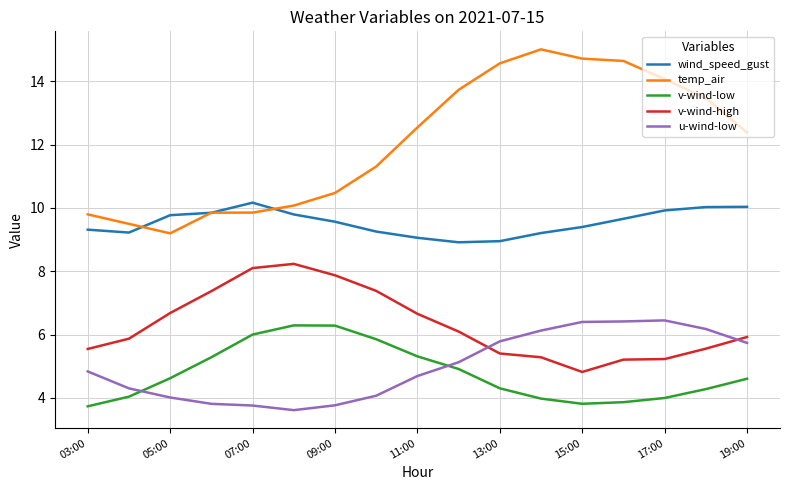

Which series has the widest spread of values?

temp_air